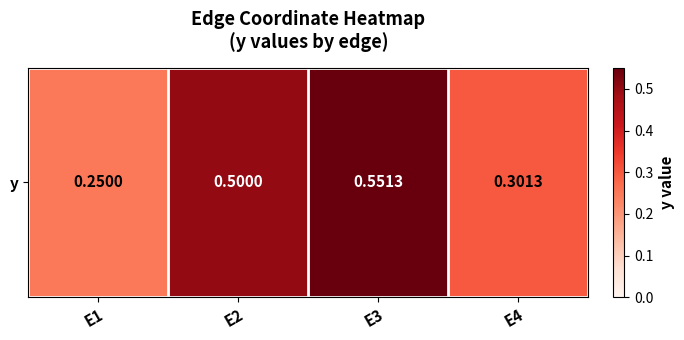

Between E2 and E3, which is larger?

E3